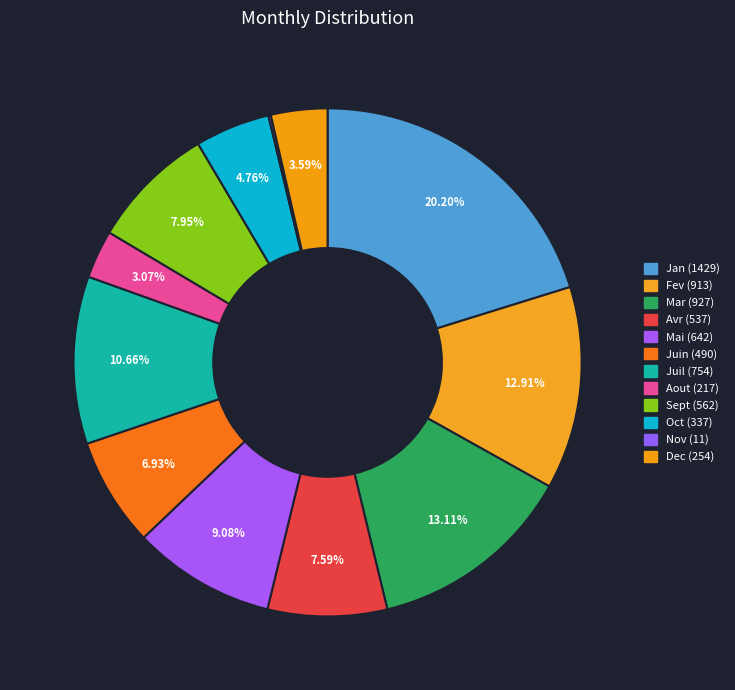

How many slices are in this pie chart?

12